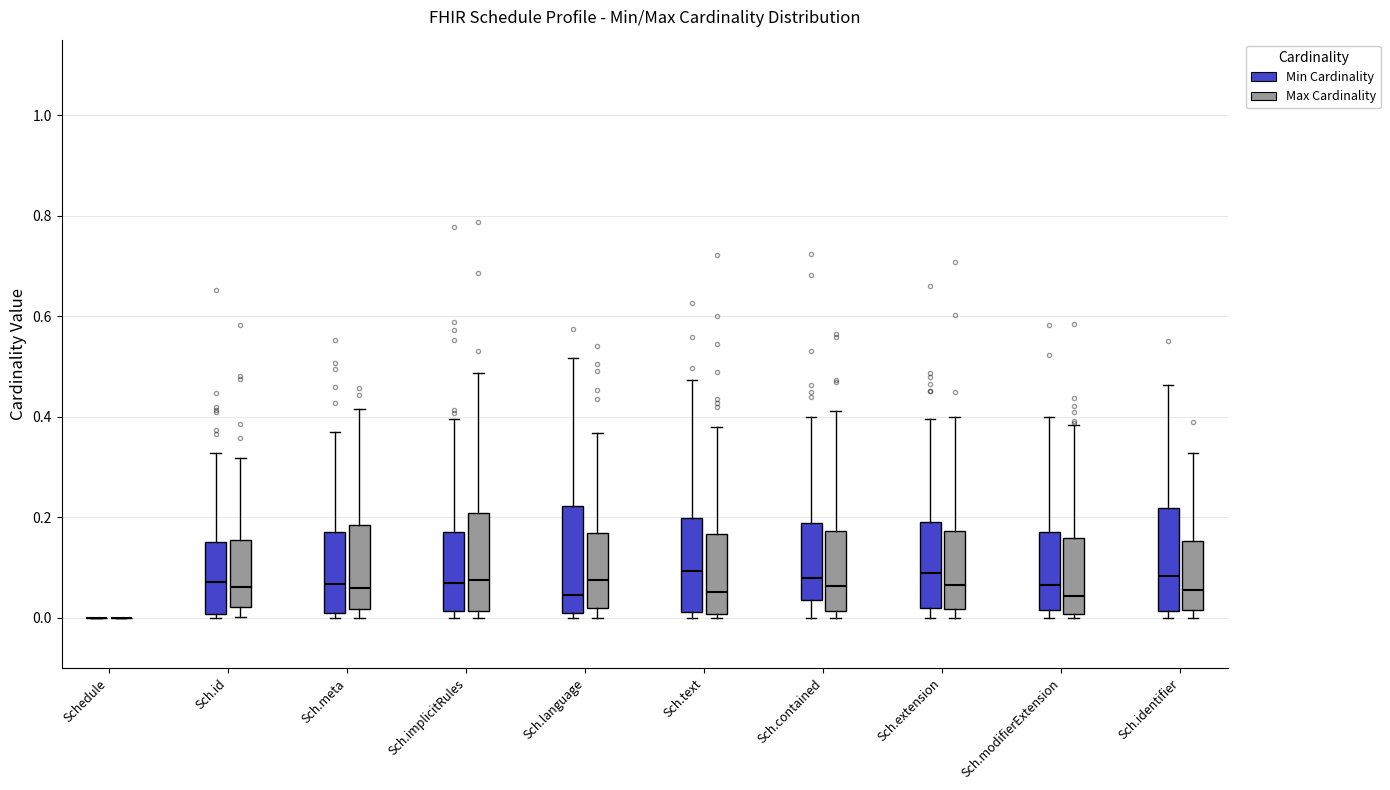

Reading left to right, transcribe this box plot: for each box, give where its median line is, the range the box spans, and where its two whiskers end, as read against the y-axis. The values are not printed on the chart, so give them approximately, as read against the axis.

Schedule (Min Cardinality): box collapsed to a line at 0.00, whiskers 0.00 to 0.00
Schedule (Max Cardinality): box collapsed to a line at 0.00, whiskers 0.00 to 0.00
Sch.id (Min Cardinality): median 0.08, box 0.00 to 0.16, whiskers 0.00 (just below the box's lower edge) to 0.32
Sch.id (Max Cardinality): median 0.06, box 0.02 to 0.16, whiskers 0.00 to 0.32
Sch.meta (Min Cardinality): median 0.06, box 0.00 to 0.18, whiskers 0.00 (just below the box's lower edge) to 0.36
Sch.meta (Max Cardinality): median 0.06, box 0.02 to 0.18, whiskers 0.00 to 0.42
Sch.implicitRules (Min Cardinality): median 0.06, box 0.02 to 0.18, whiskers 0.00 to 0.40
Sch.implicitRules (Max Cardinality): median 0.08, box 0.02 to 0.20, whiskers 0.00 to 0.48
Sch.language (Min Cardinality): median 0.04, box 0.00 to 0.22, whiskers 0.00 (just below the box's lower edge) to 0.52
Sch.language (Max Cardinality): median 0.08, box 0.02 to 0.16, whiskers 0.00 to 0.36
Sch.text (Min Cardinality): median 0.10, box 0.02 to 0.20, whiskers 0.00 to 0.48
Sch.text (Max Cardinality): median 0.06, box 0.00 to 0.16, whiskers 0.00 (just below the box's lower edge) to 0.38
Sch.contained (Min Cardinality): median 0.08, box 0.04 to 0.18, whiskers 0.00 to 0.40
Sch.contained (Max Cardinality): median 0.06, box 0.02 to 0.18, whiskers 0.00 to 0.42
Sch.extension (Min Cardinality): median 0.08, box 0.02 to 0.20, whiskers 0.00 to 0.40
Sch.extension (Max Cardinality): median 0.06, box 0.02 to 0.18, whiskers 0.00 to 0.40
Sch.modifierExtension (Min Cardinality): median 0.06, box 0.02 to 0.18, whiskers 0.00 to 0.40
Sch.modifierExtension (Max Cardinality): median 0.04, box 0.00 to 0.16, whiskers 0.00 (just below the box's lower edge) to 0.38
Sch.identifier (Min Cardinality): median 0.08, box 0.02 to 0.22, whiskers 0.00 to 0.46
Sch.identifier (Max Cardinality): median 0.06, box 0.02 to 0.16, whiskers 0.00 to 0.32